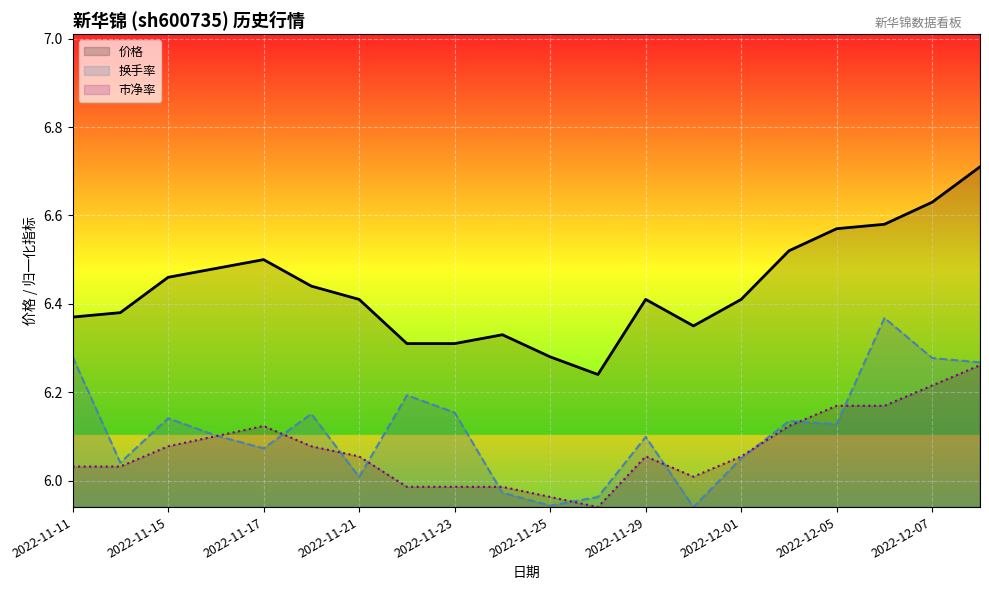

What is the lowest value of the 市净率 series?

5.9